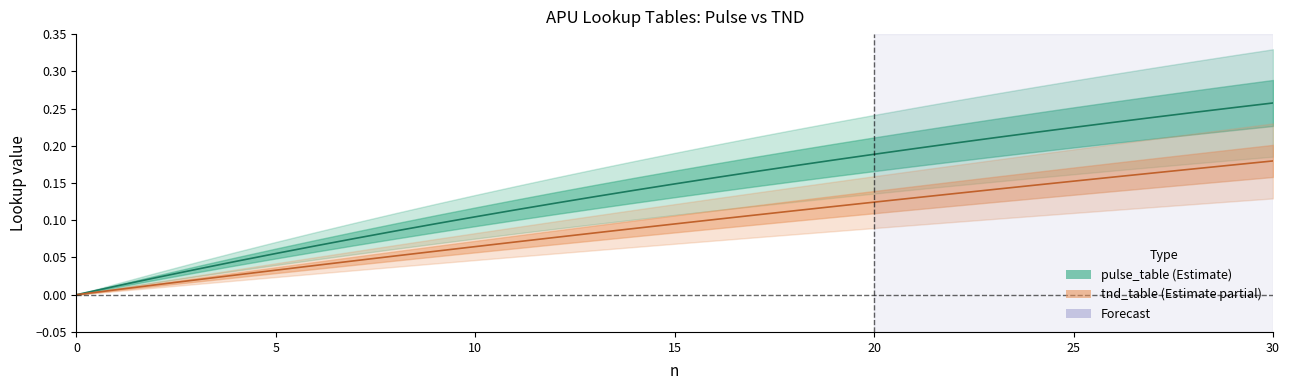

True or false: tnd_table and pulse_table cross at least once.

False